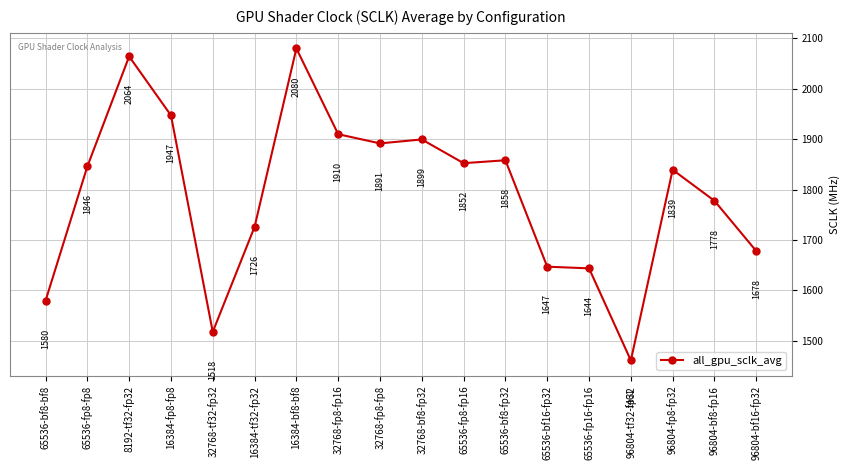

What is the label of the 2nd point from the left?

65536-fp8-fp8